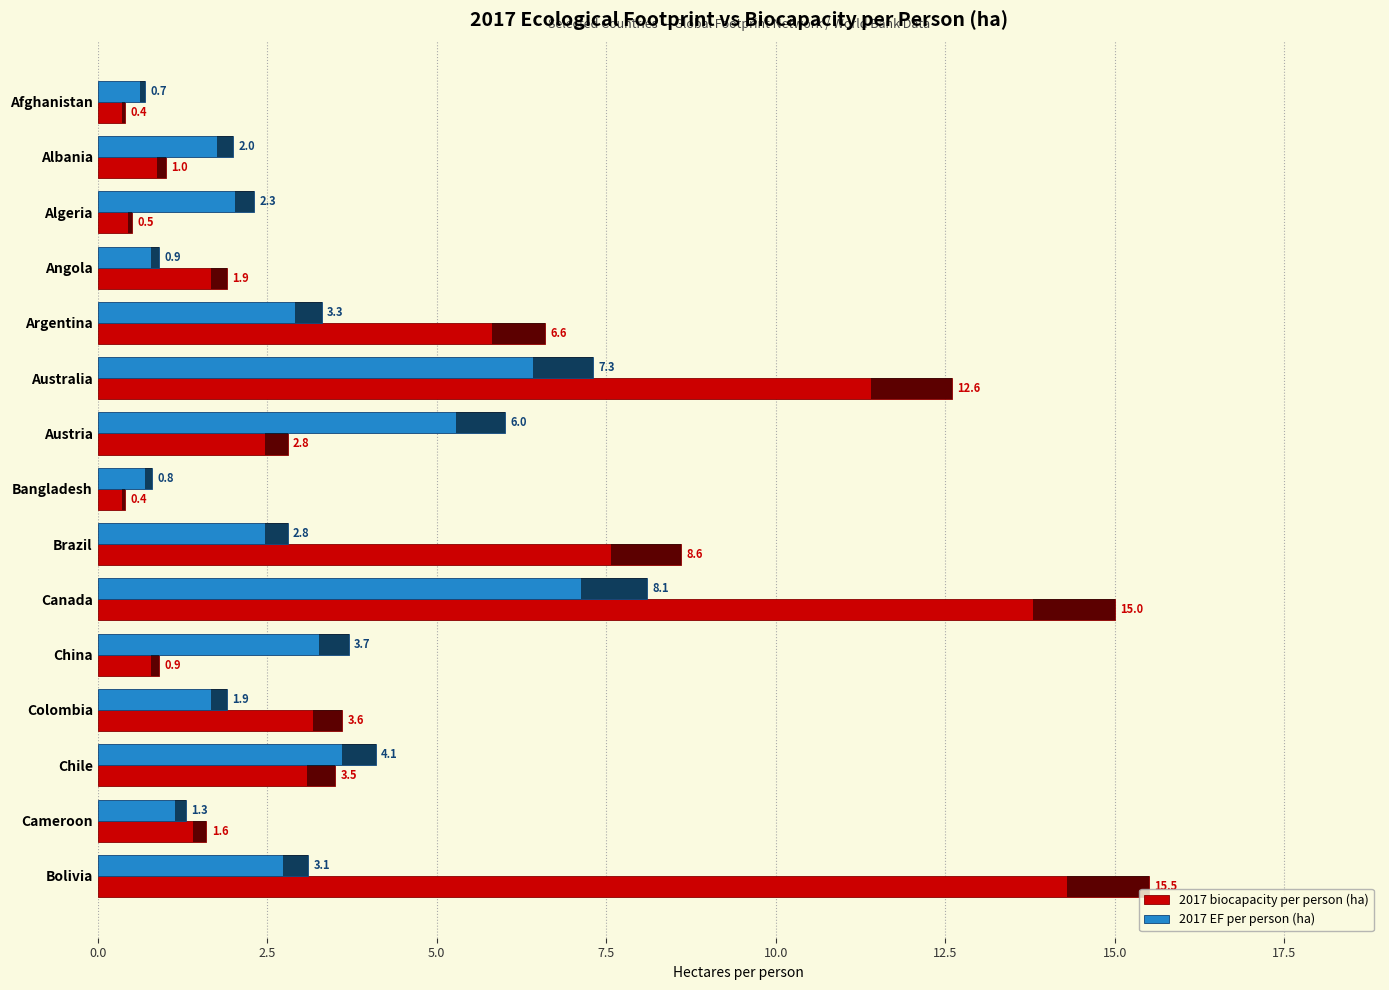

What is the difference between the highest and lowest values at Brazil?

5.8